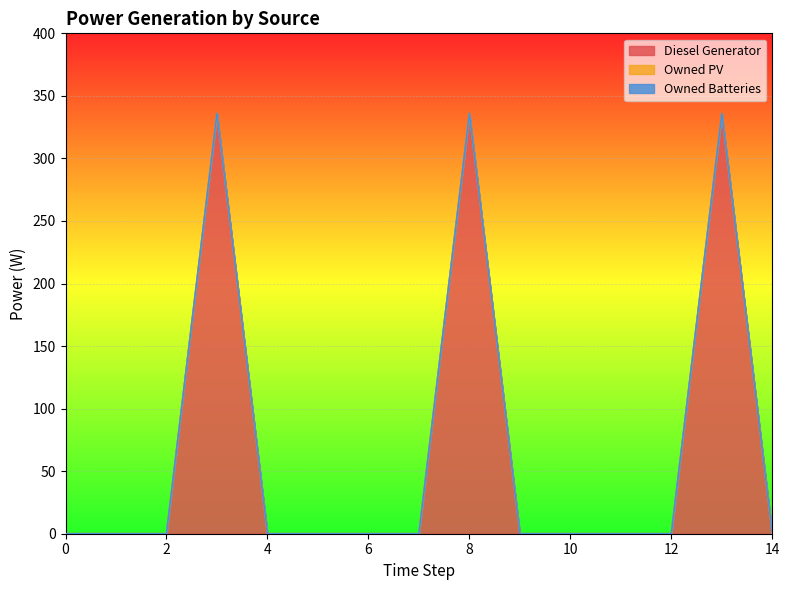

What is the sum of all Diesel Generator values?

1008